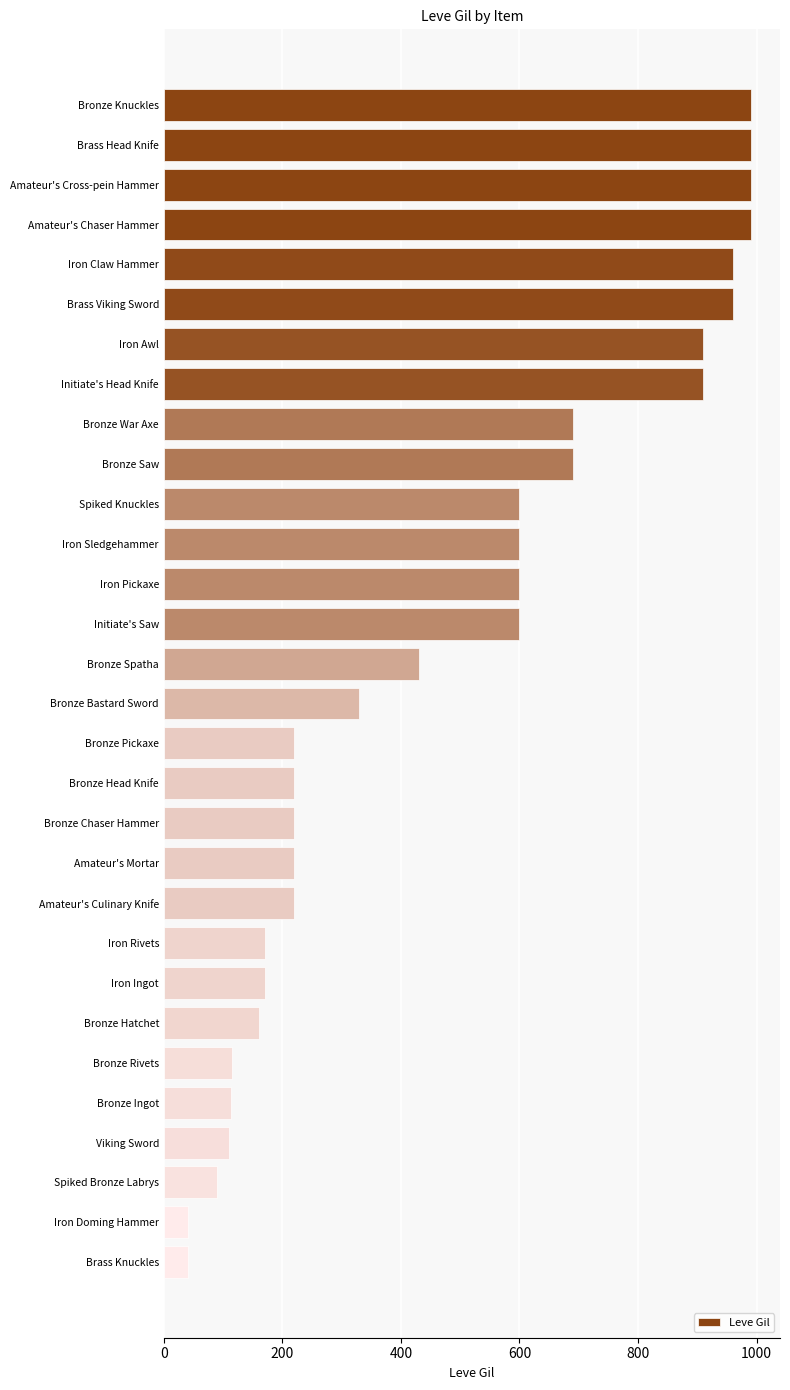

The chart shows a value of 548 at Amateur's Cross-pein Hammer. True or false?

False